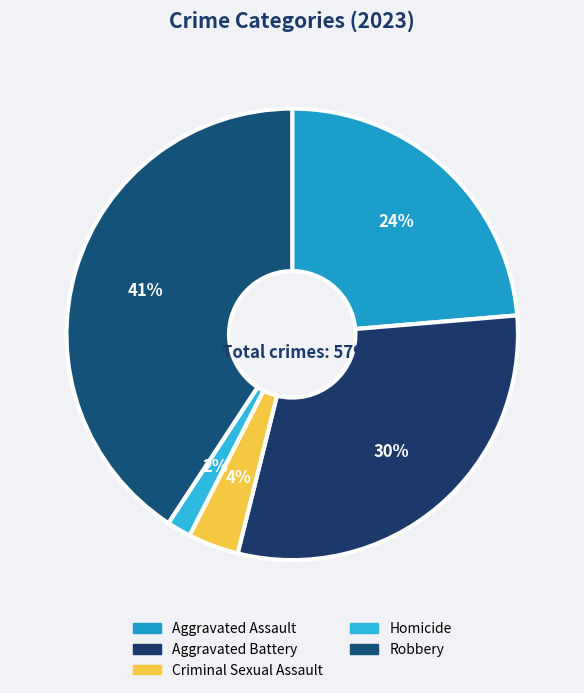

How many slices are in this pie chart?

5